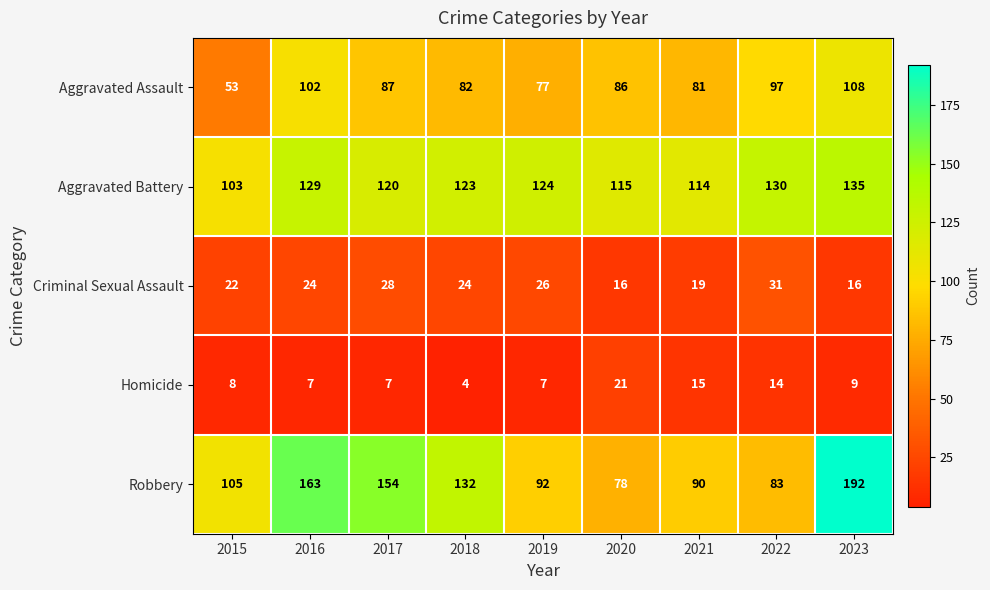

Which category has the highest value in the Robbery series?

2023